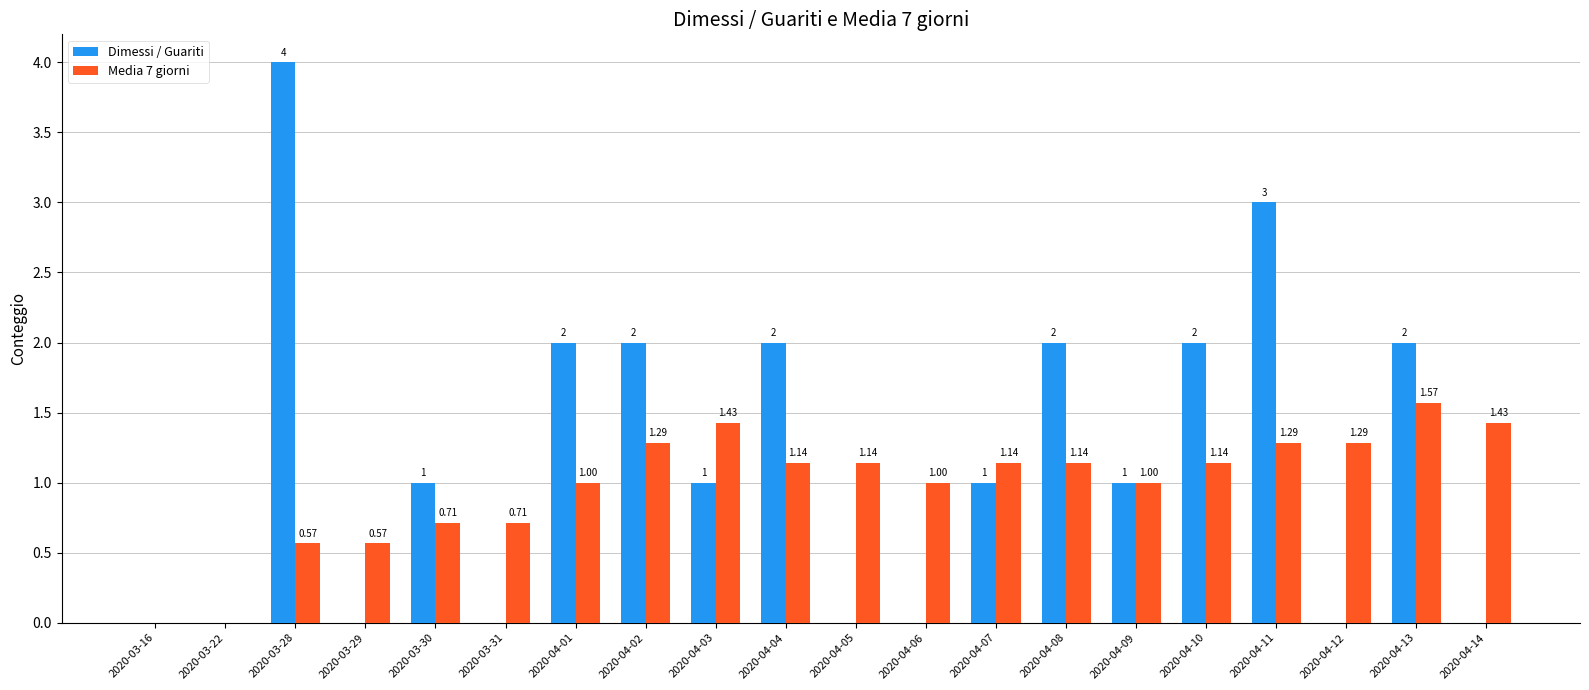

What is the sum of all Media 7 giorni values?

19.6